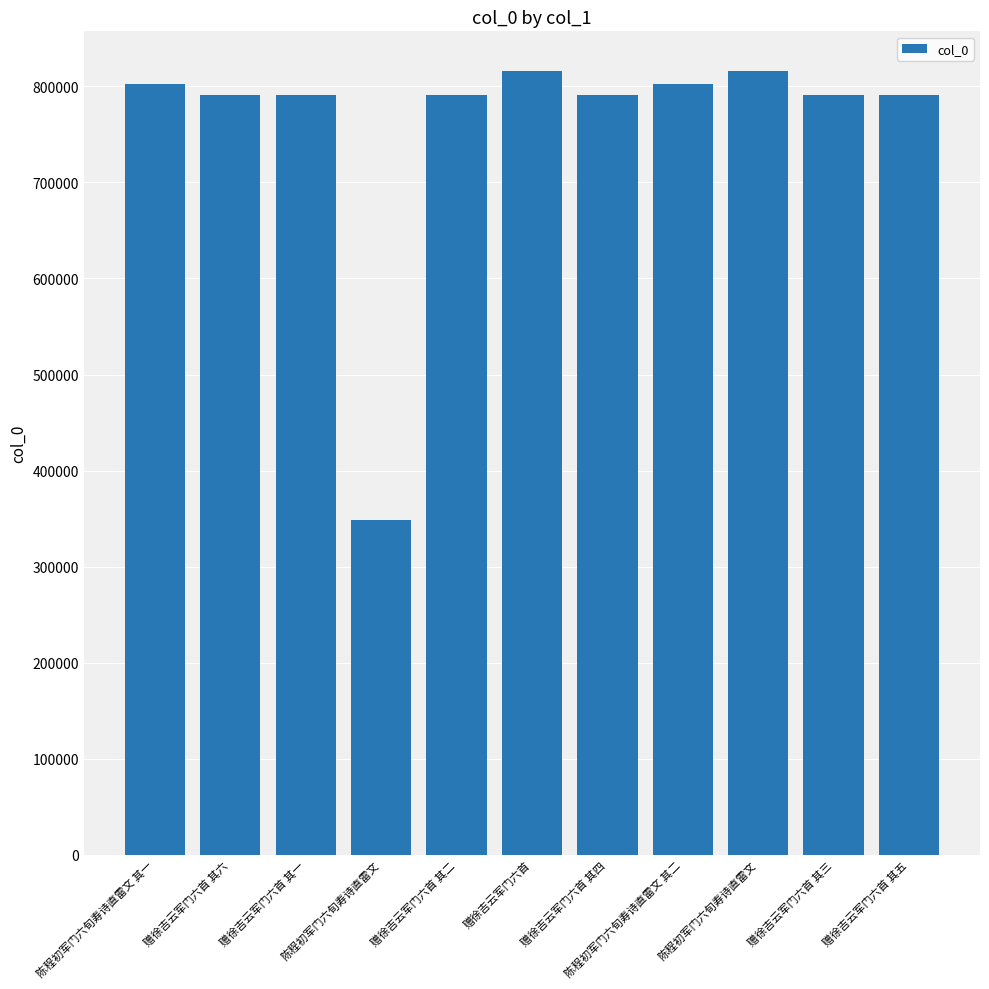

List the labels in order of value, largest first.

陈程初军门六旬寿诗直雷文, 赠徐吉云军门六首, 陈程初军门六旬寿诗直雷文 其二, 陈程初军门六旬寿诗直雷文 其一, 赠徐吉云军门六首 其六, 赠徐吉云军门六首 其五, 赠徐吉云军门六首 其四, 赠徐吉云军门六首 其三, 赠徐吉云军门六首 其二, 赠徐吉云军门六首 其一, 陈程初军门六旬寿诗直雷文